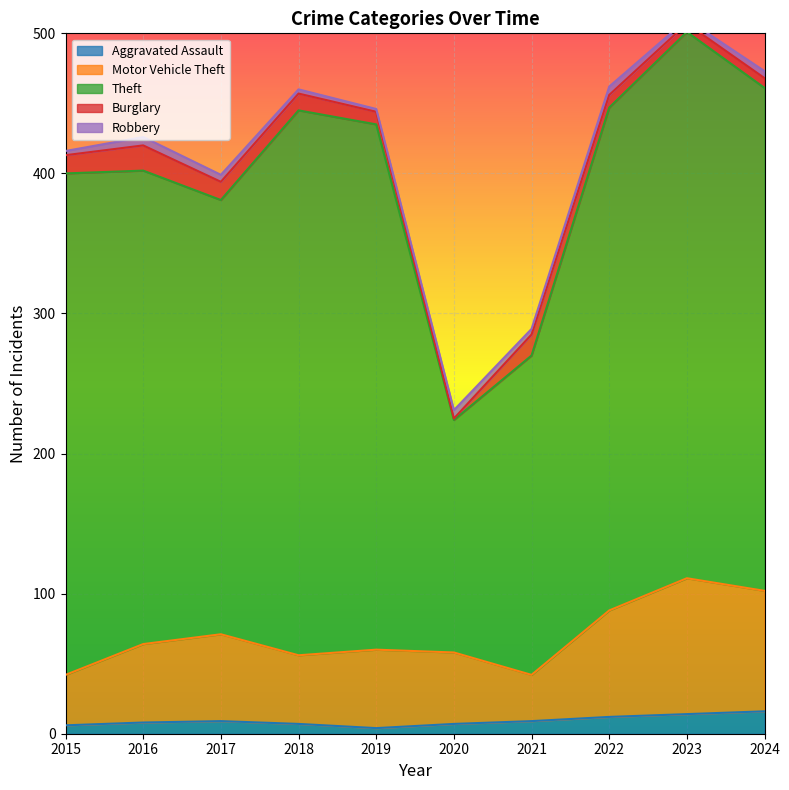

What is the lowest value of the Aggravated Assault series?

4